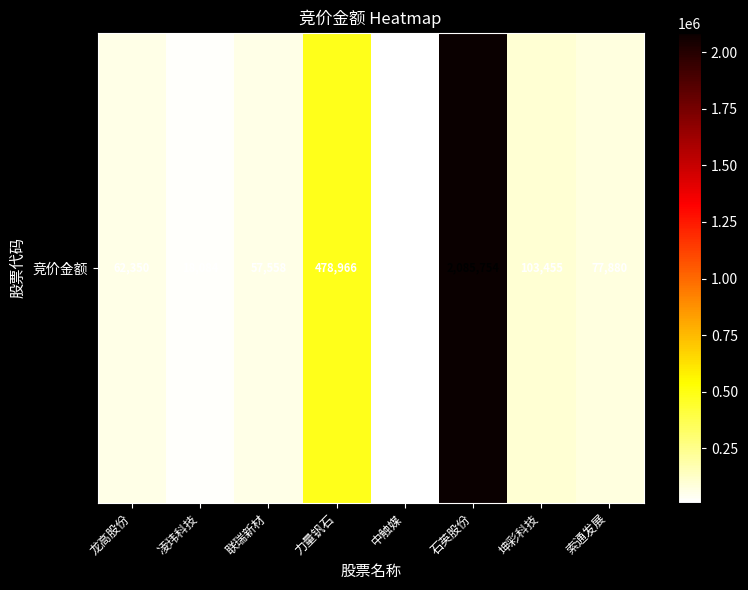

What is the average value?

361486